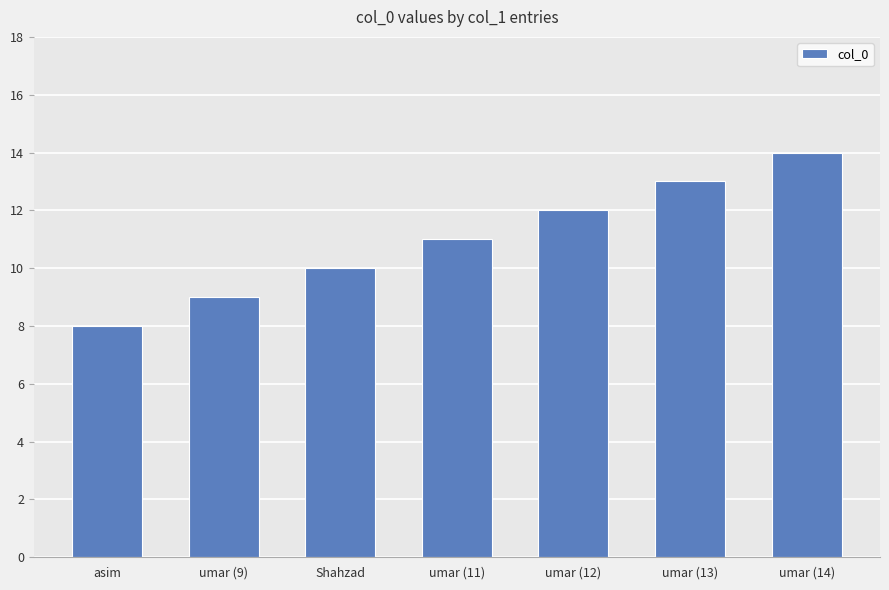

Which has a higher value, umar (11) or asim?

umar (11)